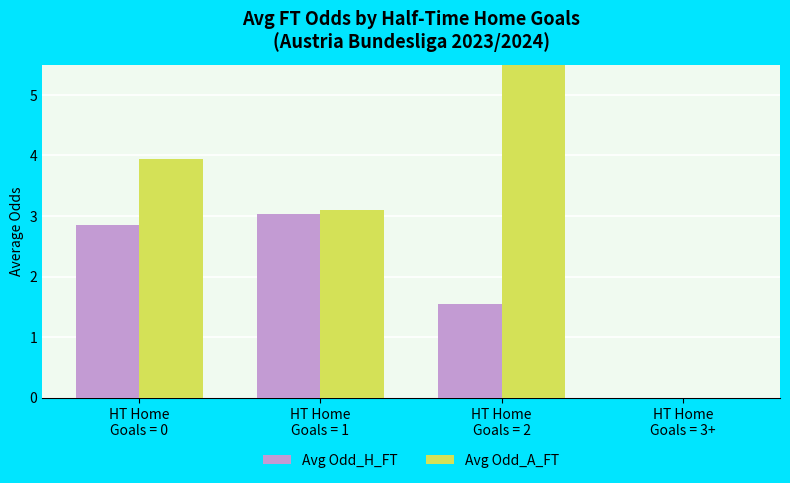

What is the difference between the maximum and second lowest values in the Avg Odd_A_FT series?

2.9